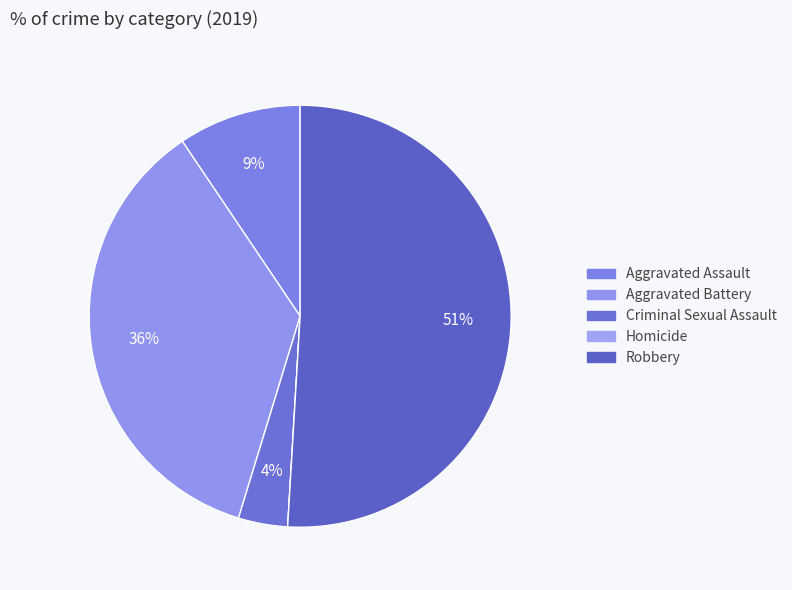

Is there any slice that represents more than half of the pie?

Yes